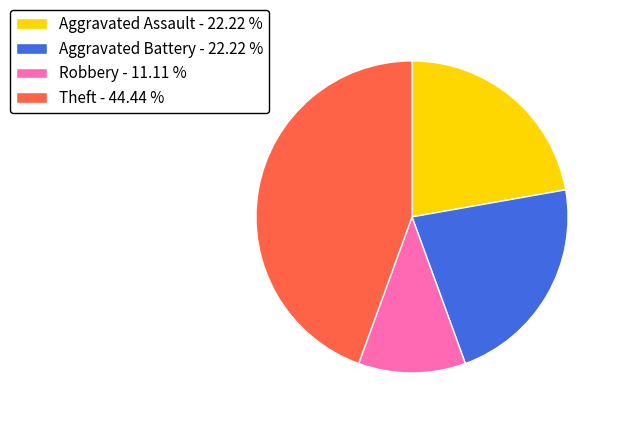

Does Aggravated Assault - 22.22 % account for over 50% of the chart?

No